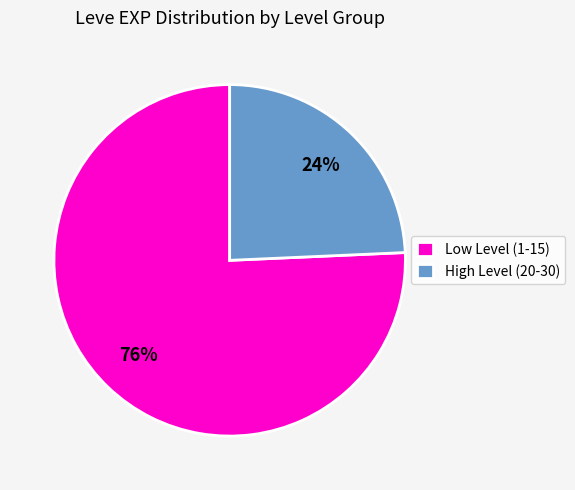

Is there any slice that represents more than half of the pie?

Yes